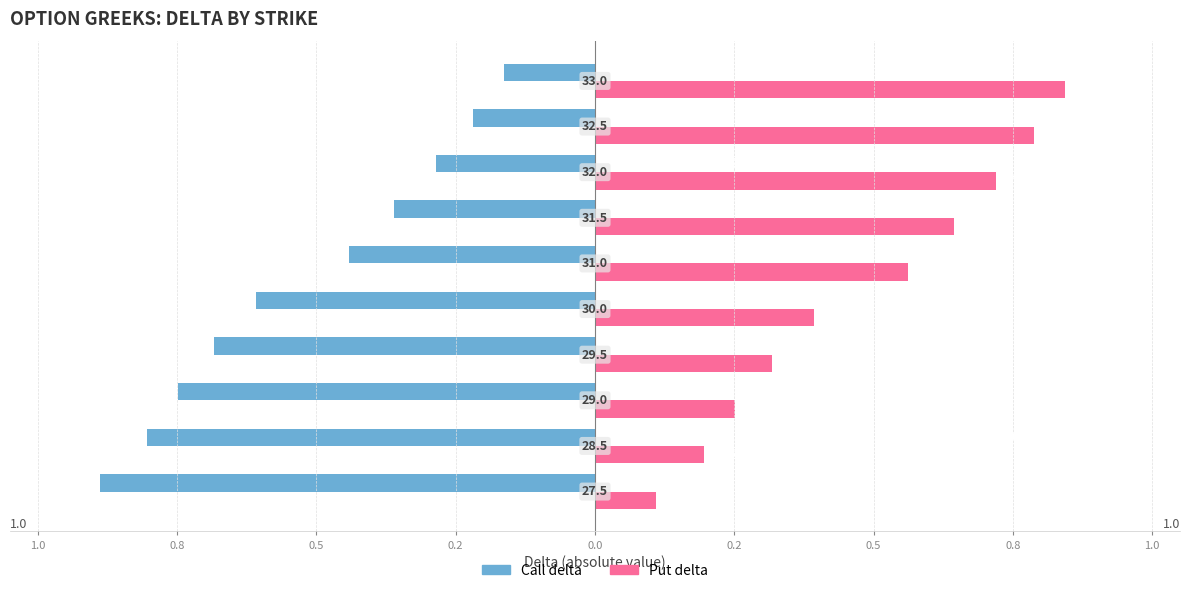

Reading left to right, what are all the values shown in this chart?

Call delta: -0.9	-0.8	-0.7	-0.7	-0.6	-0.4	-0.4	-0.3	-0.2	-0.2
Put delta: 0.1	0.2	0.3	0.3	0.4	0.6	0.6	0.7	0.8	0.8